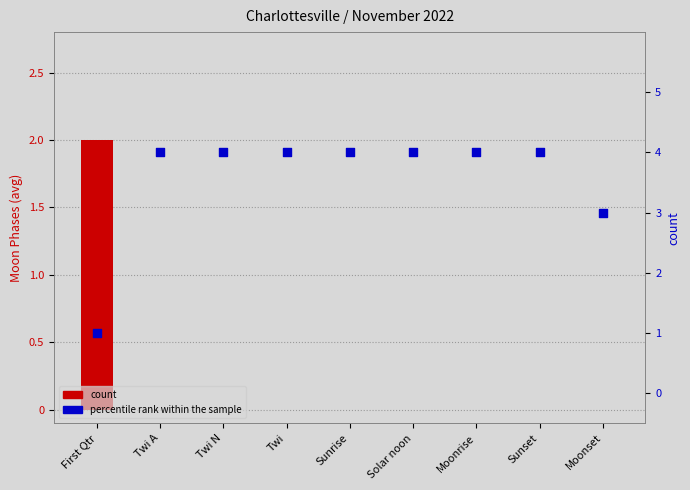

At which category is the sum across all series the highest?

Twi A